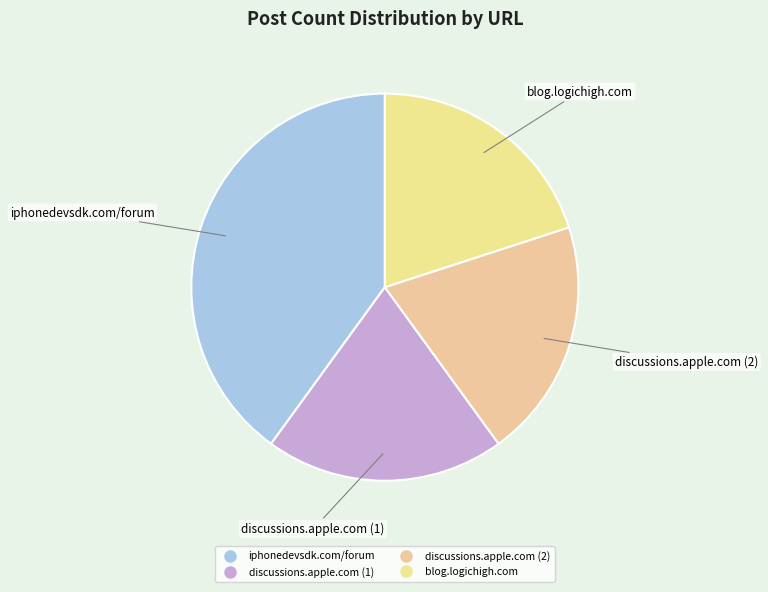

True or false: discussions.apple.com (2) accounts for 20% of the total.

True